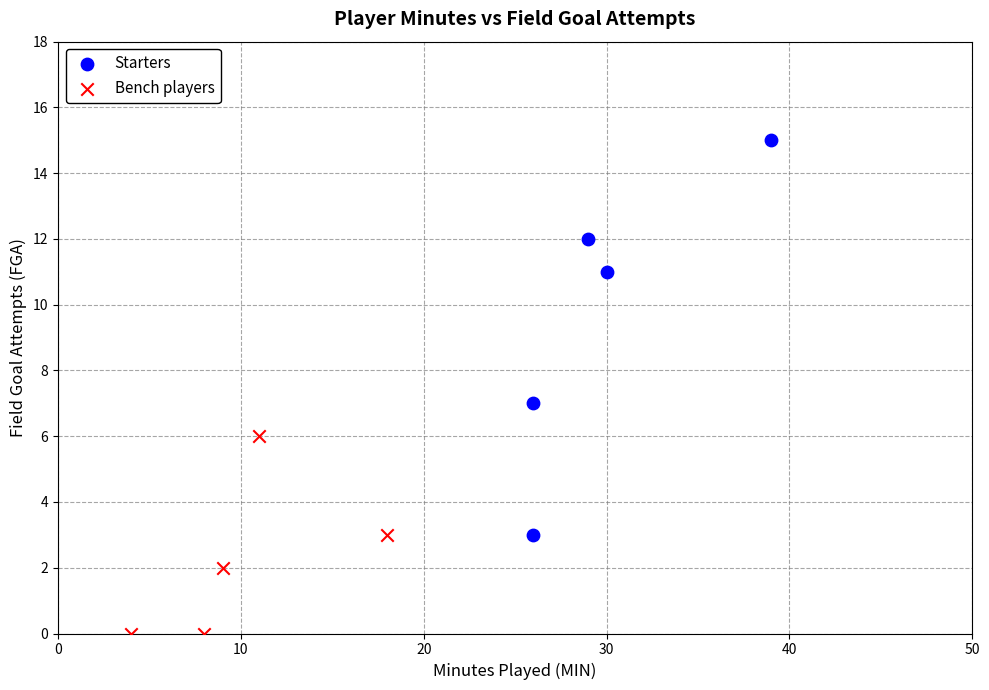

Which series has the widest spread of Y values?

Starters